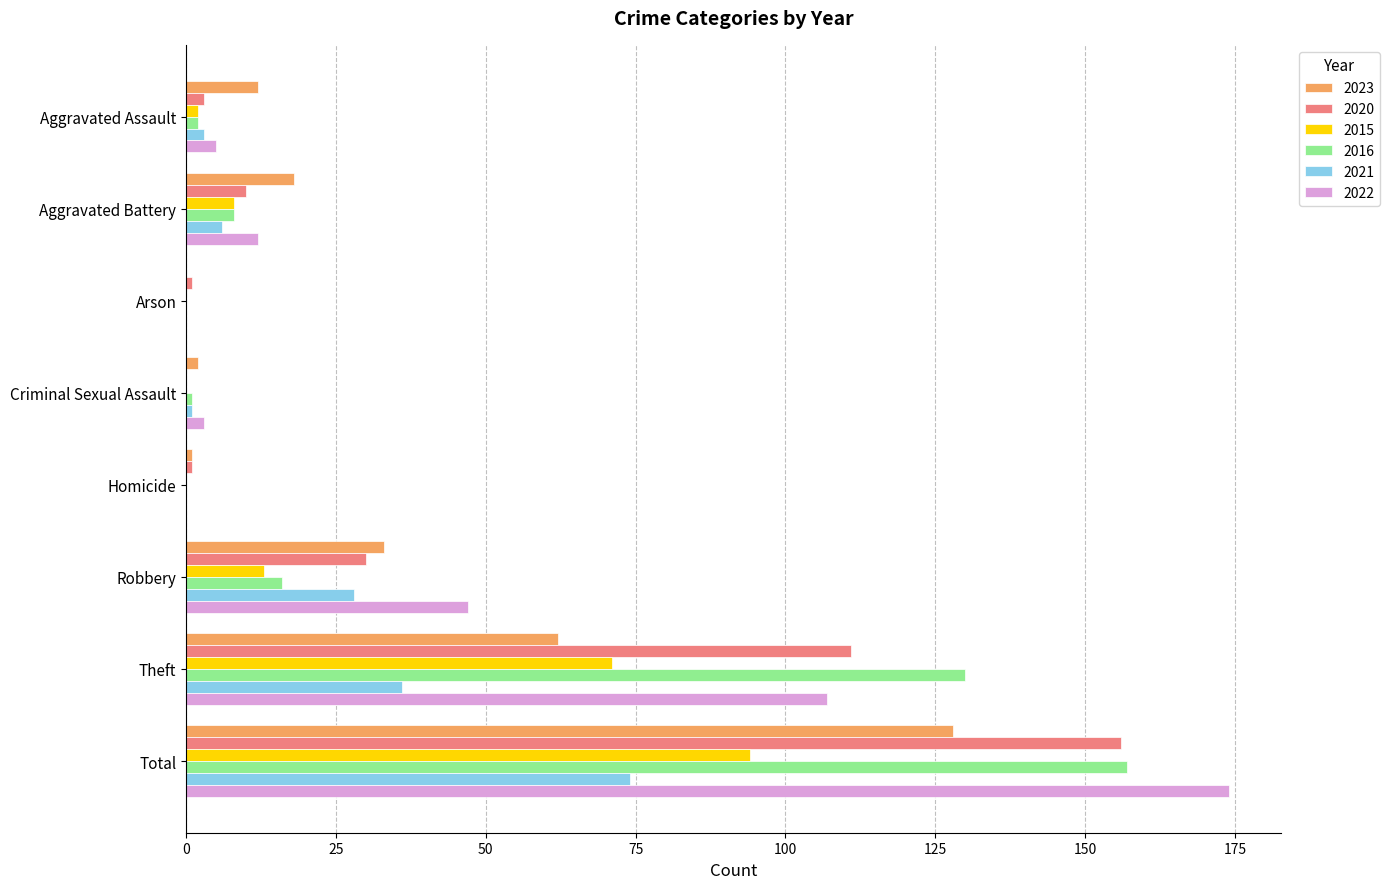

What is the highest value of the 2023 series?

128